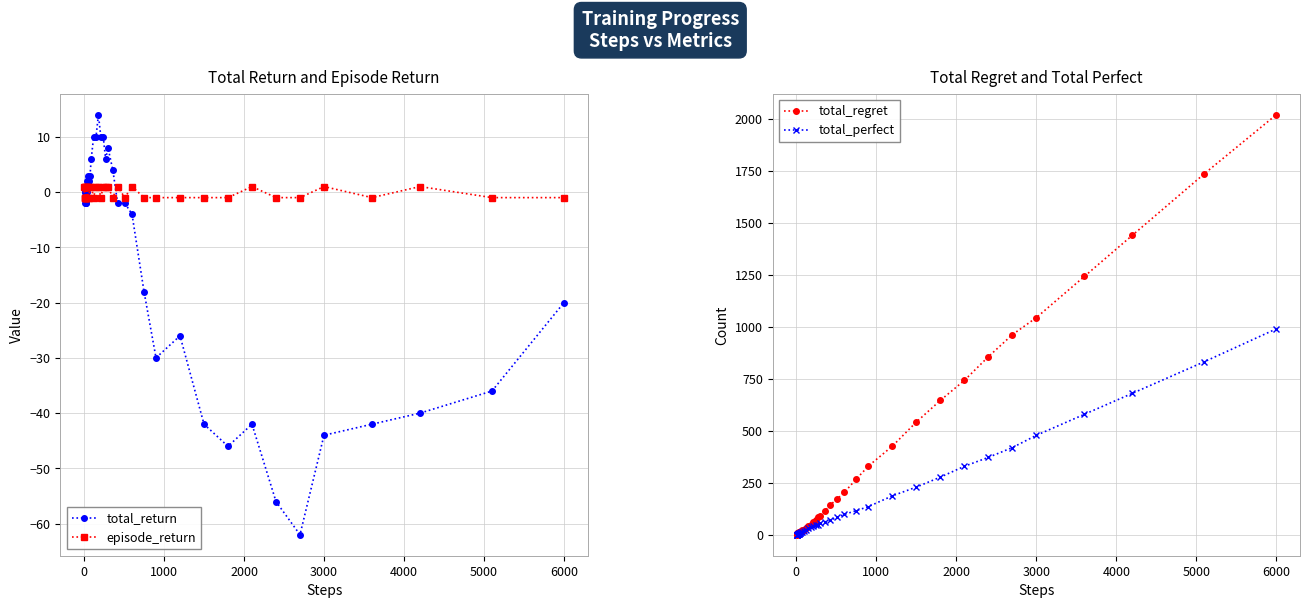

What is the value of the total_regret point at the 25th from the left?

142